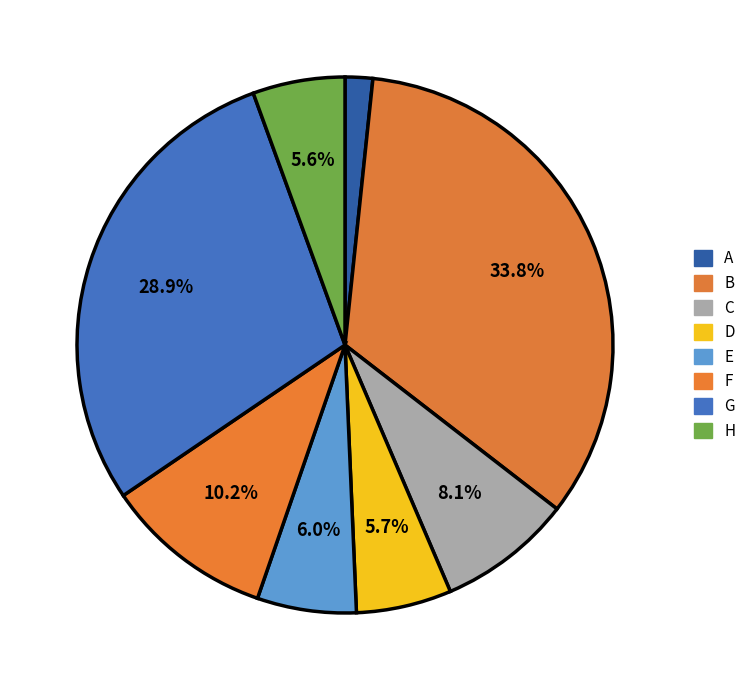

To the nearest percent, what is the combined percentage of E and A?

8%